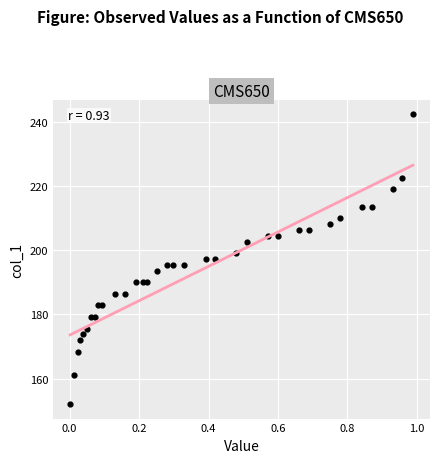

What is the range of Y values (max minus min)?

90.5